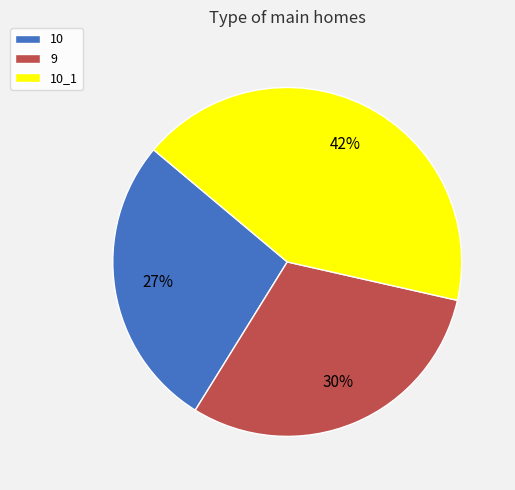

Rank the categories by value from lowest to highest.

10, 9, 10_1